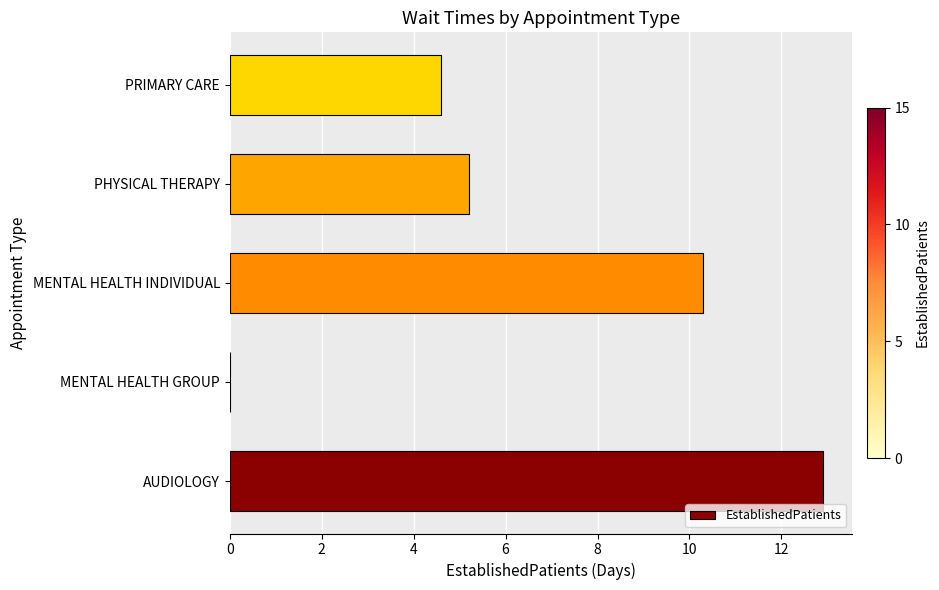

Reading bottom to top, what are all the values shown in this chart?

AUDIOLOGY=12.9	MENTAL HEALTH GROUP=0.0	MENTAL HEALTH INDIVIDUAL=10.3	PHYSICAL THERAPY=5.2	PRIMARY CARE=4.6